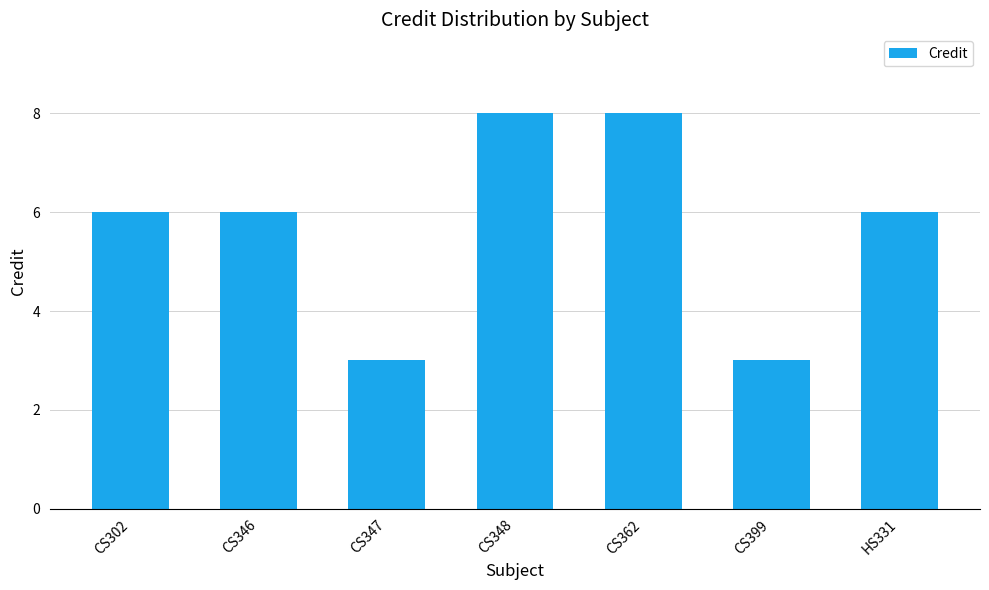

What is the difference between the maximum and minimum values?

5